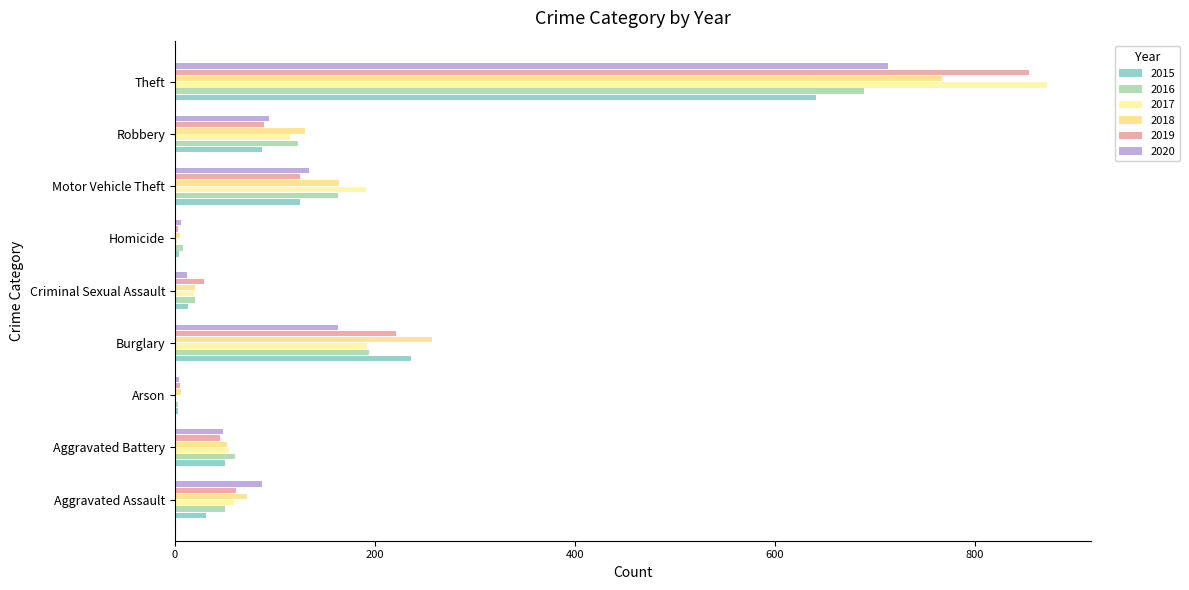

What is the value of the 2019 bar at the 7th from the left?

125